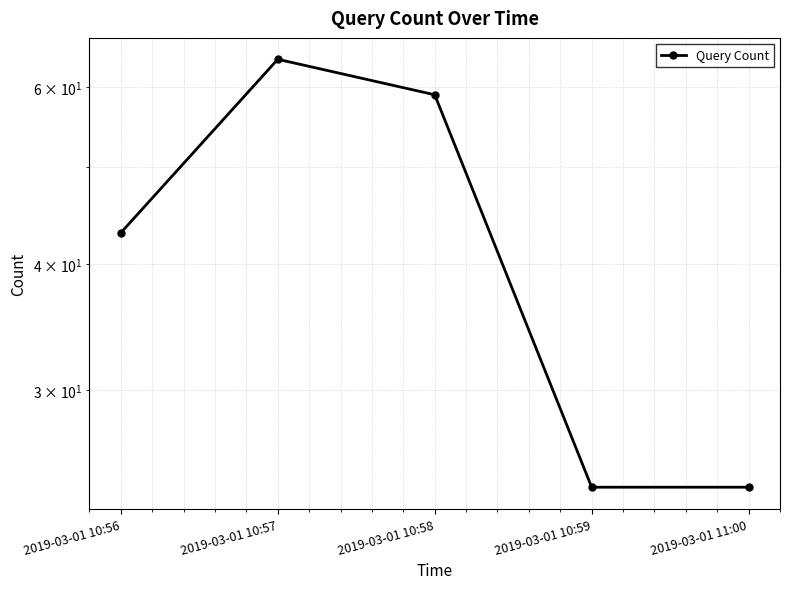

Which has a higher value, 2019-03-01 10:59 or 2019-03-01 10:56?

2019-03-01 10:56